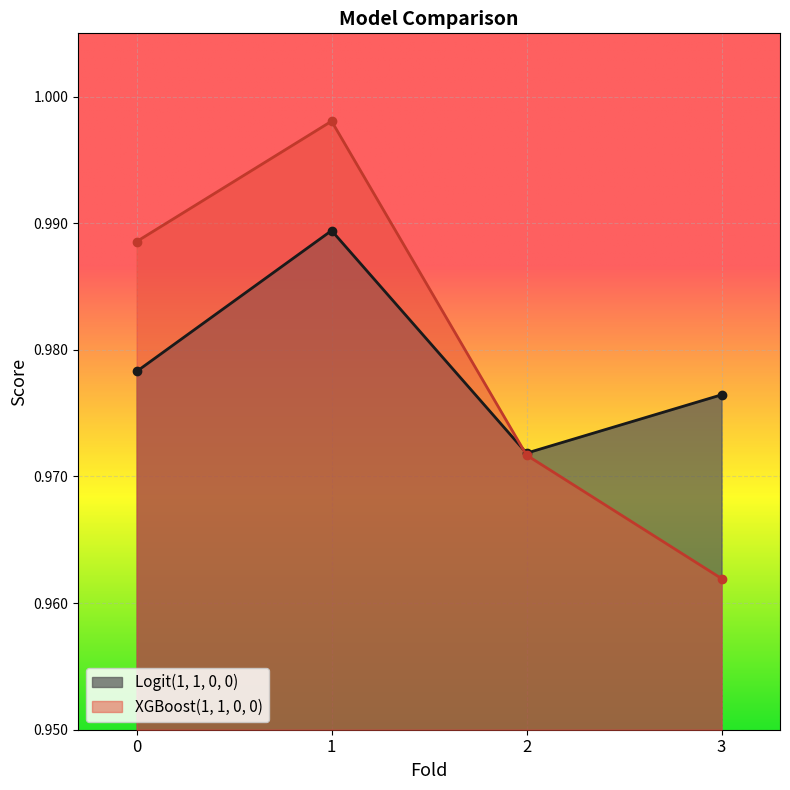

What are all the series names shown in the legend?

Logit(1, 1, 0, 0), XGBoost(1, 1, 0, 0)